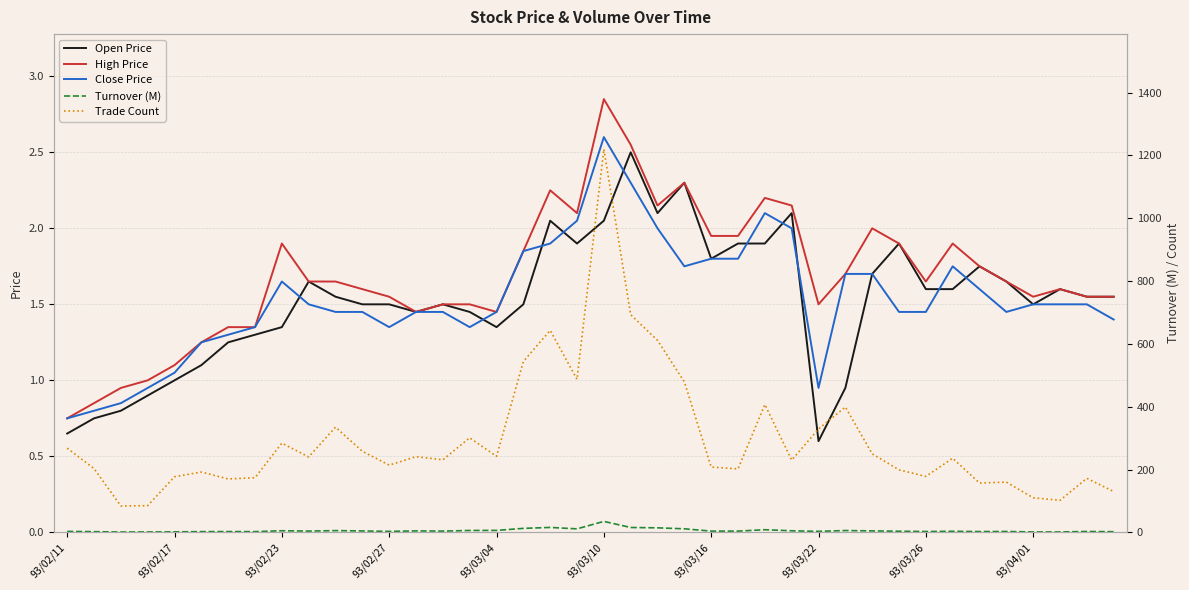

What is the approximate value of Close Price at 93/03/10?

2.6